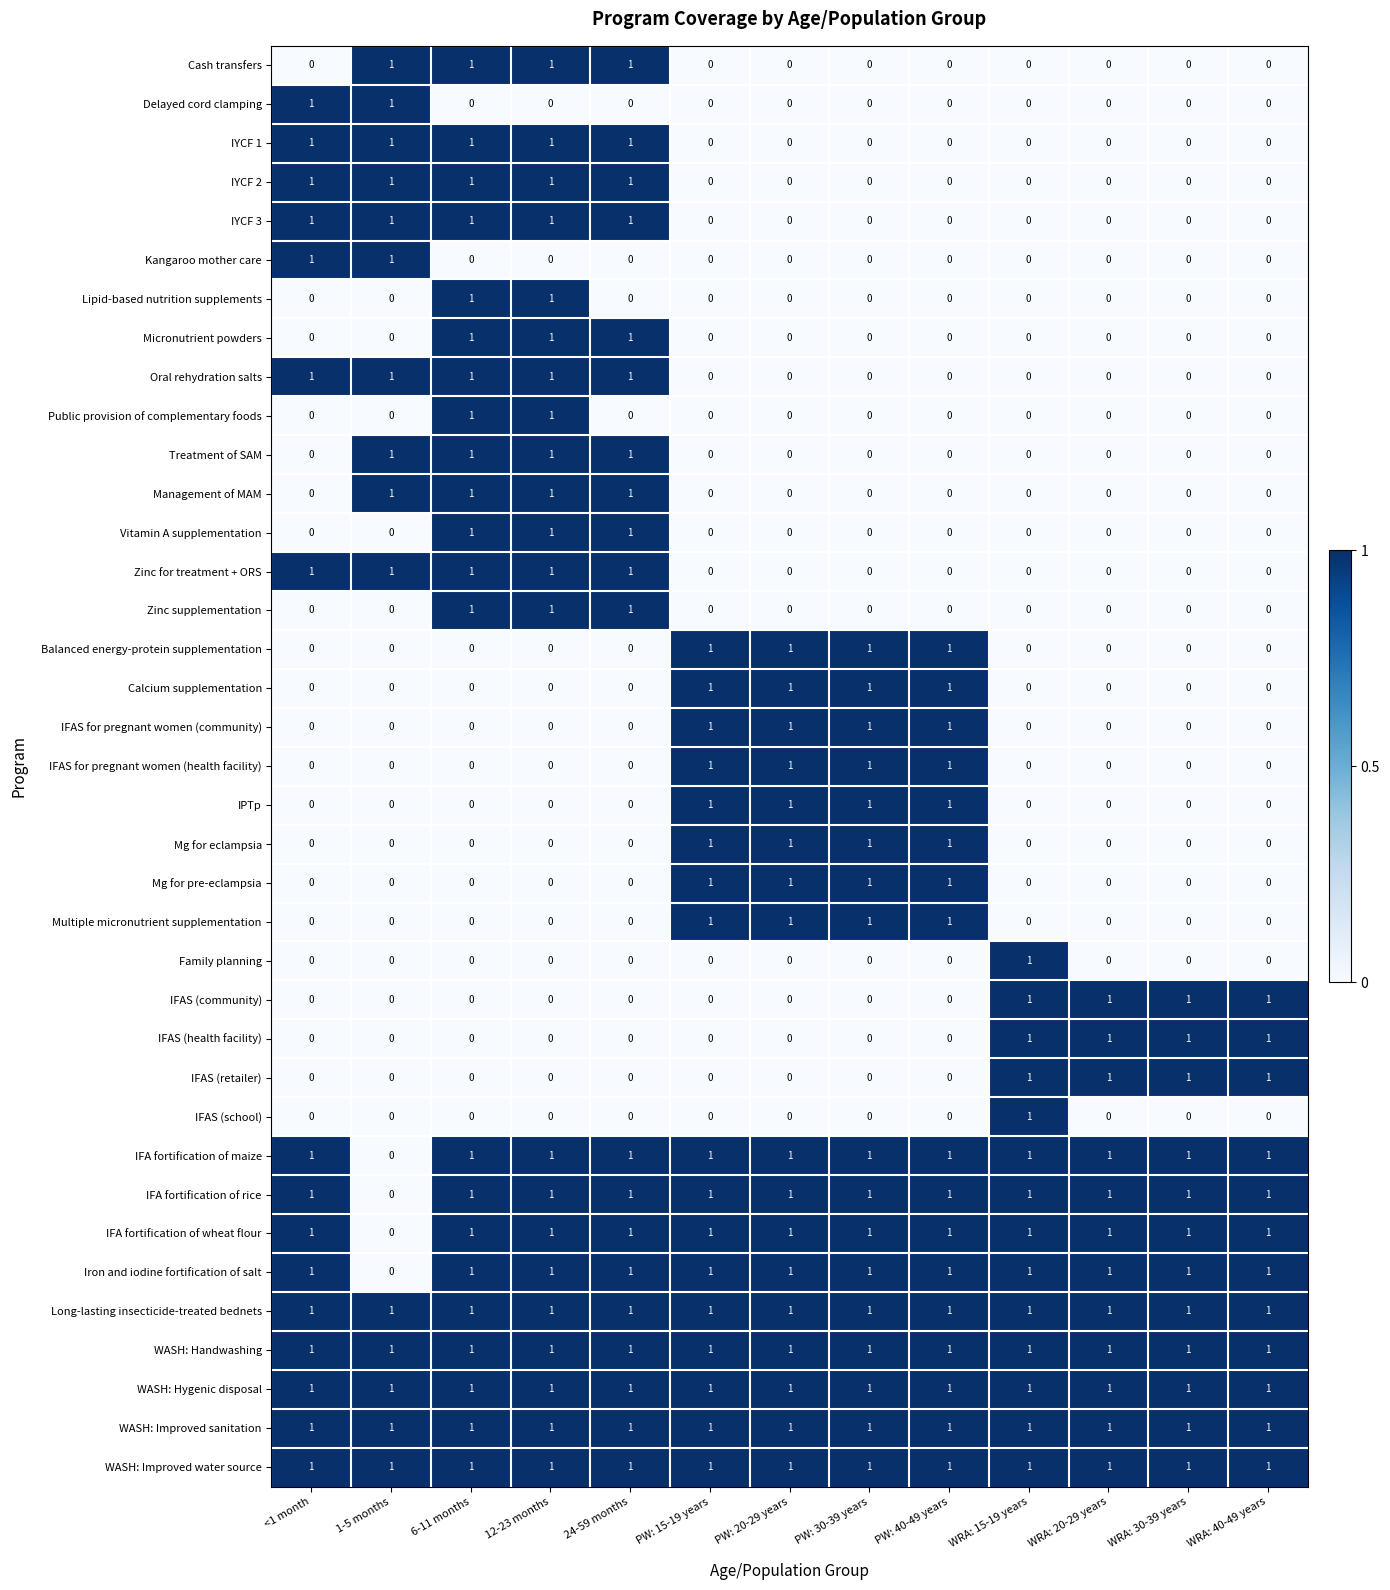

The Multiple micronutrient supplementation series shows 1 at PW: 15-19 years. True or false?

True